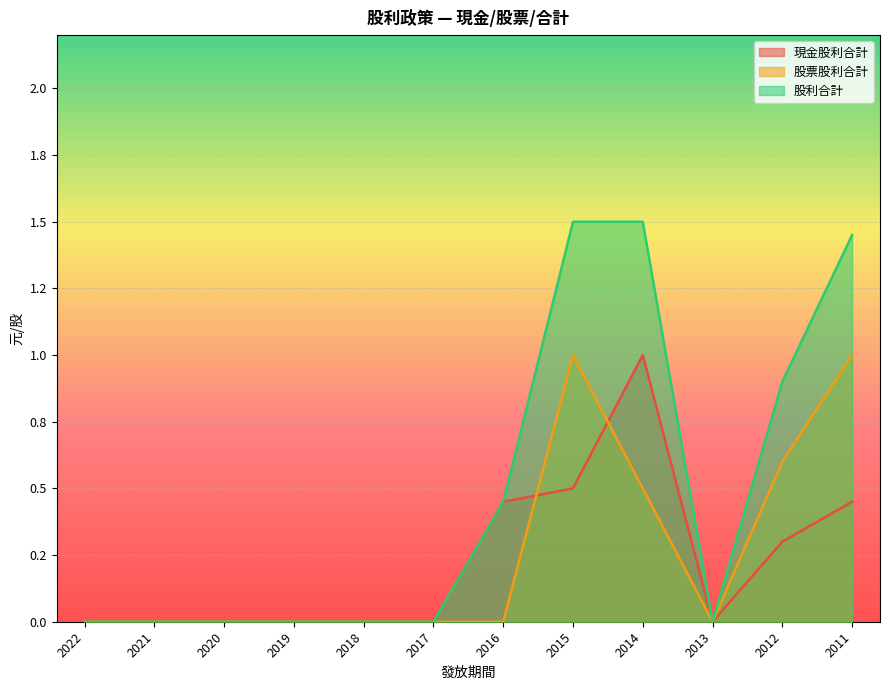

Read the 股利合計 value at 2014.

1.5